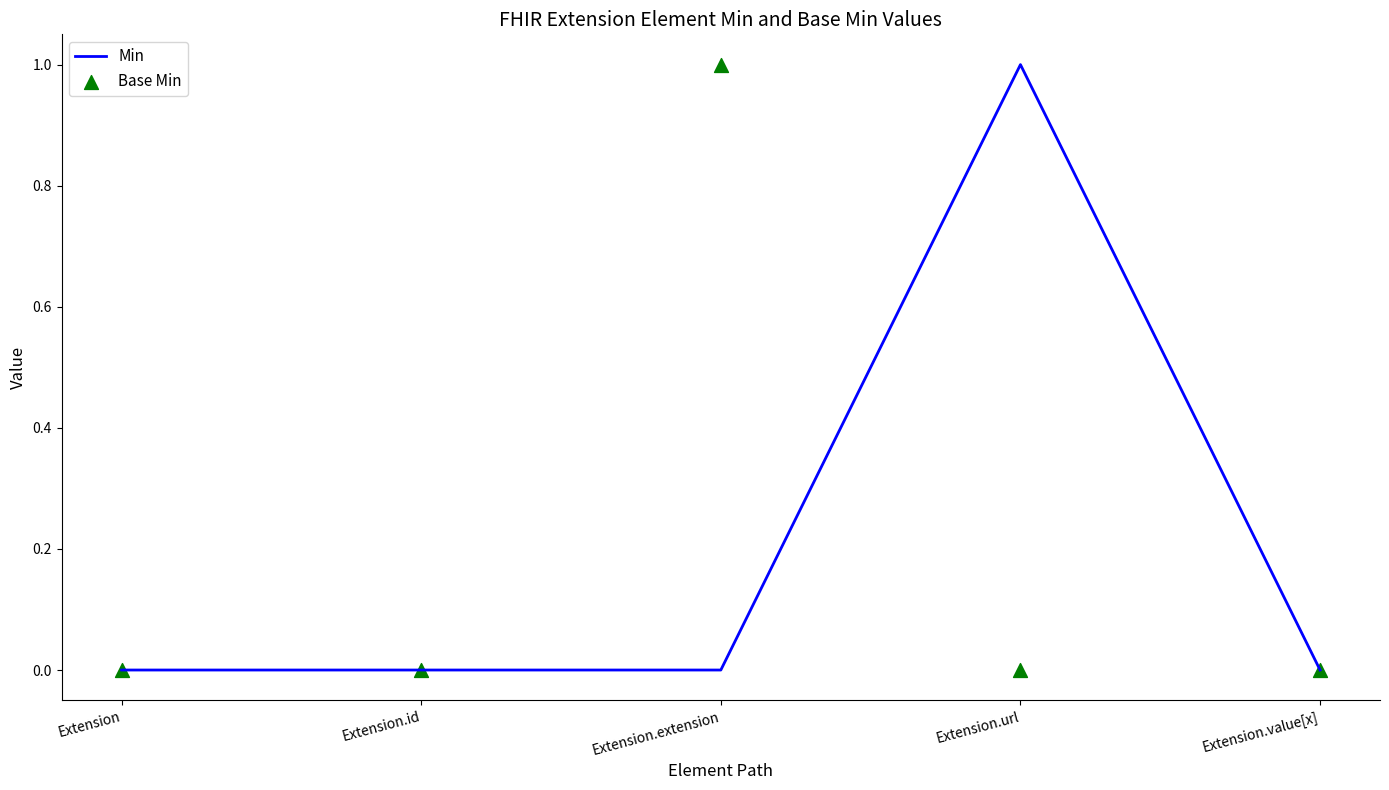

Which series has the widest spread of Y values?

Min